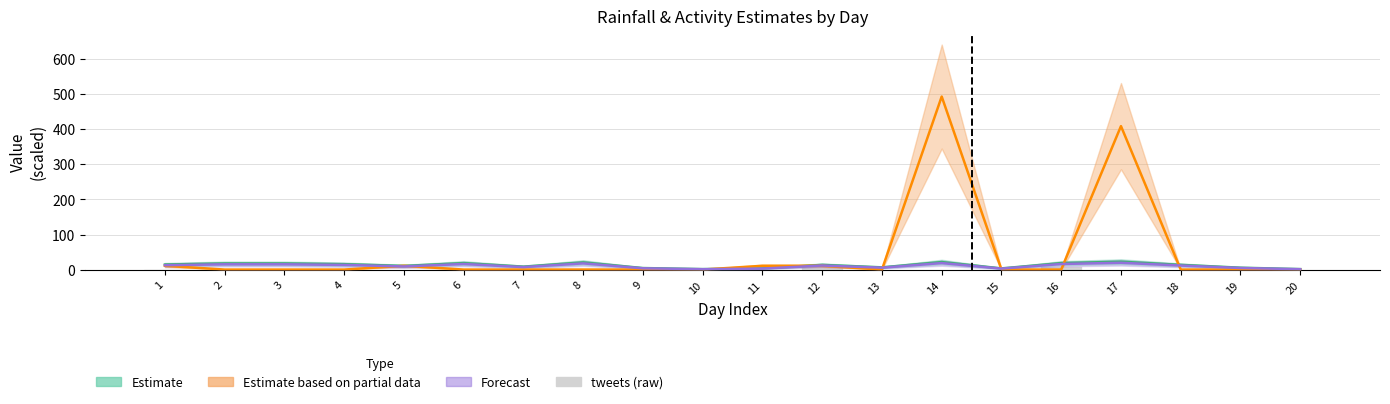

Are the bars horizontal?

No